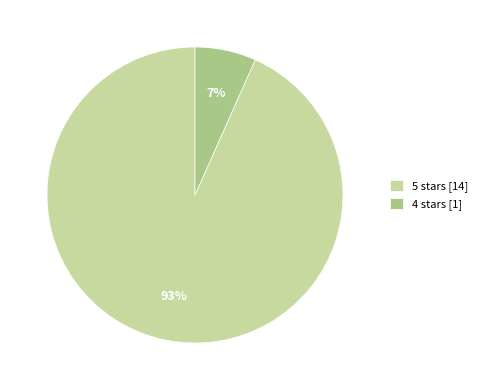

What is the smallest slice in the pie chart?

4